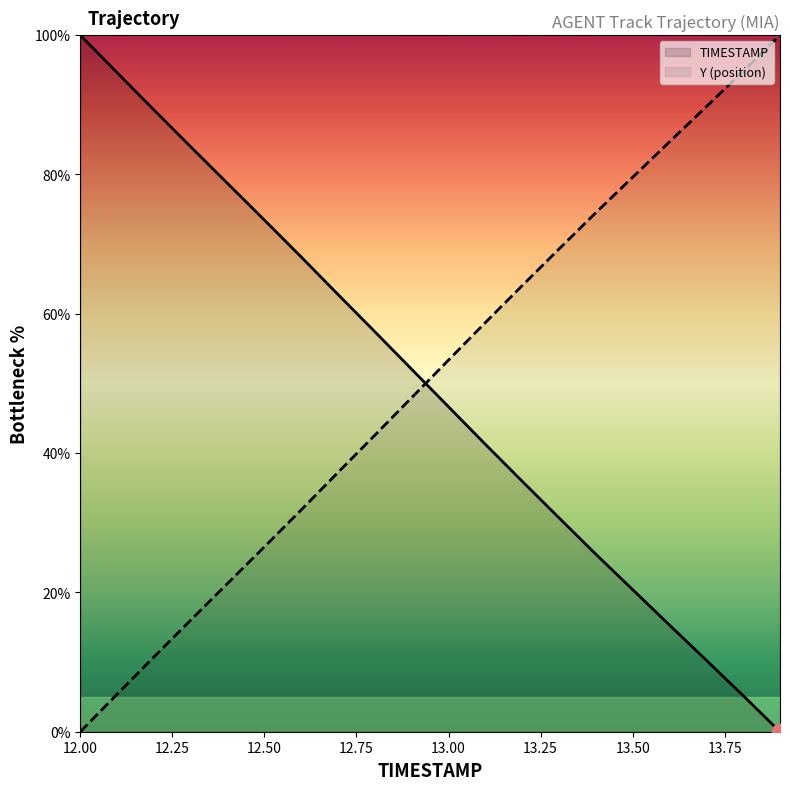

Which series has the largest total across all categories?

Y (position)